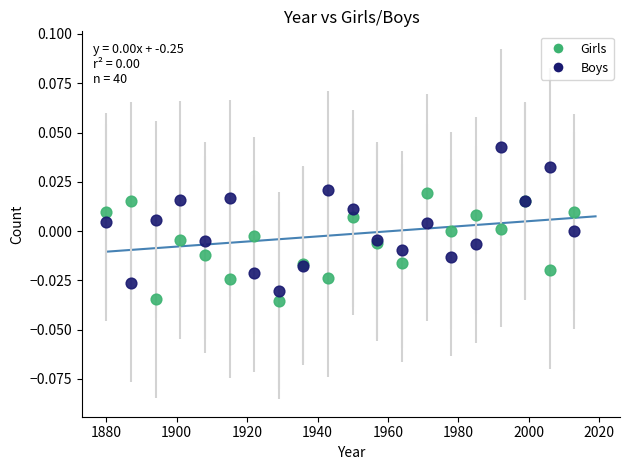

Which series has the widest spread of Y values?

Boys